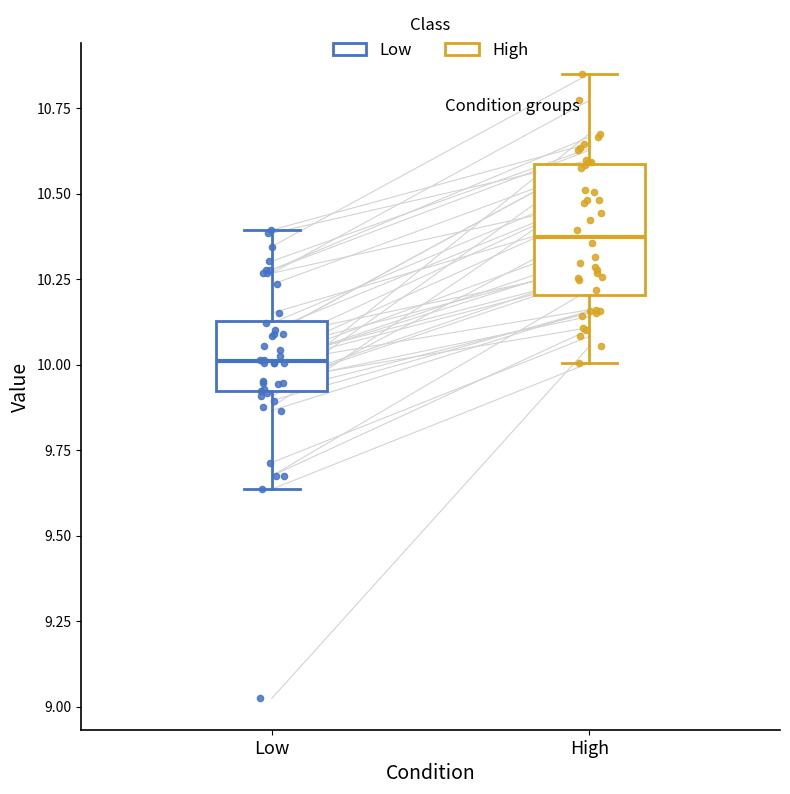

Which box's median line is the highest?

High